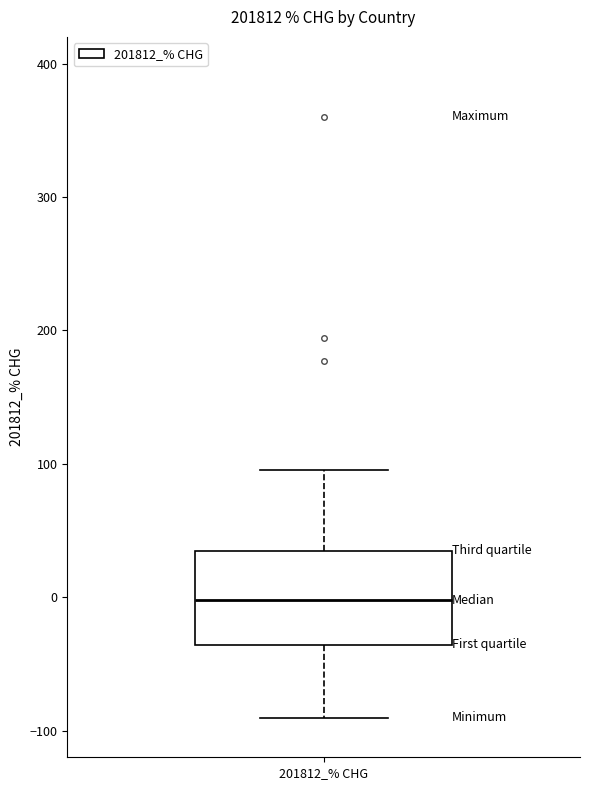

Where does the lower whisker of the box for 201812_% CHG end on the y-axis? The values are not printed on the chart, so give them approximately, as read against the axis.

-90